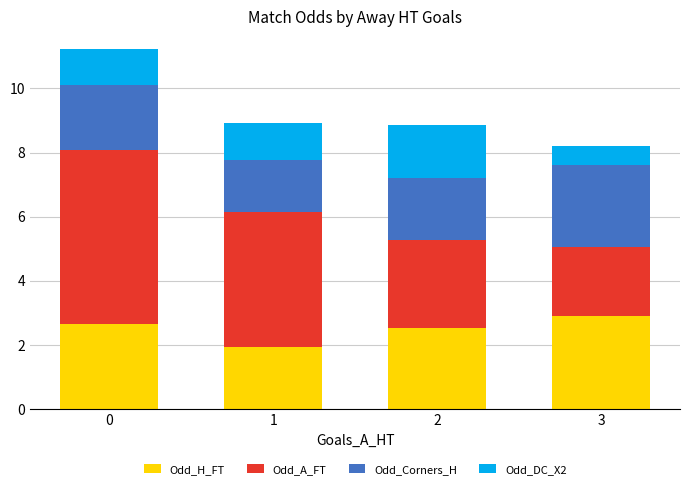

What is the total value across all series at 3?

8.2